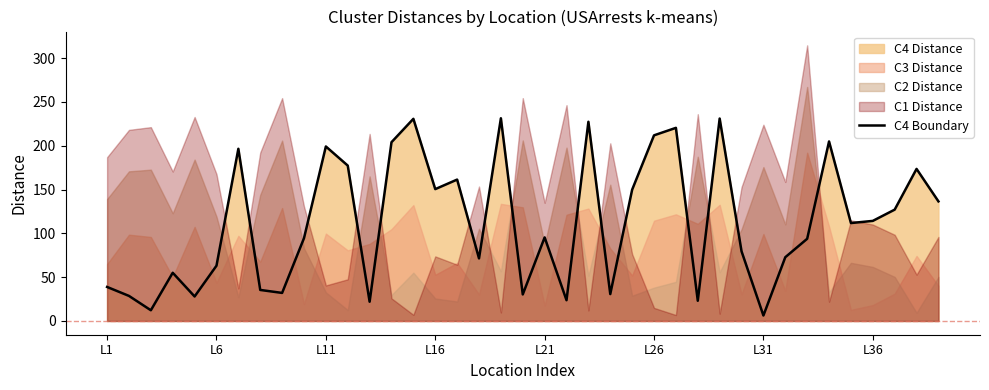

What is the maximum value for C4 Boundary?

231.3